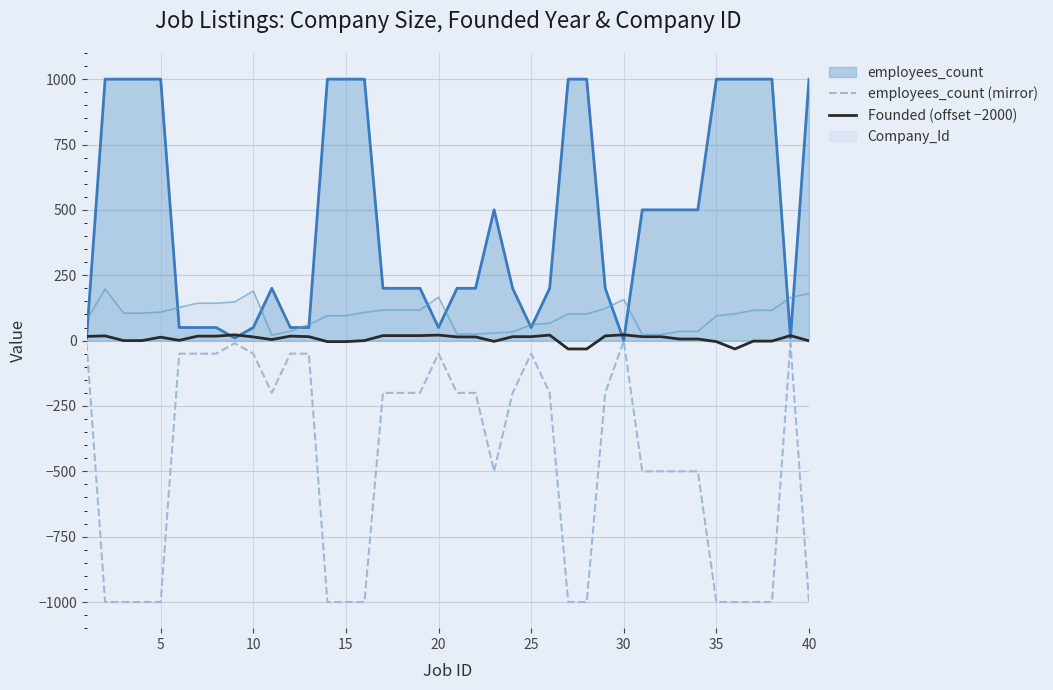

What is the highest value of the Company_Id series?

197